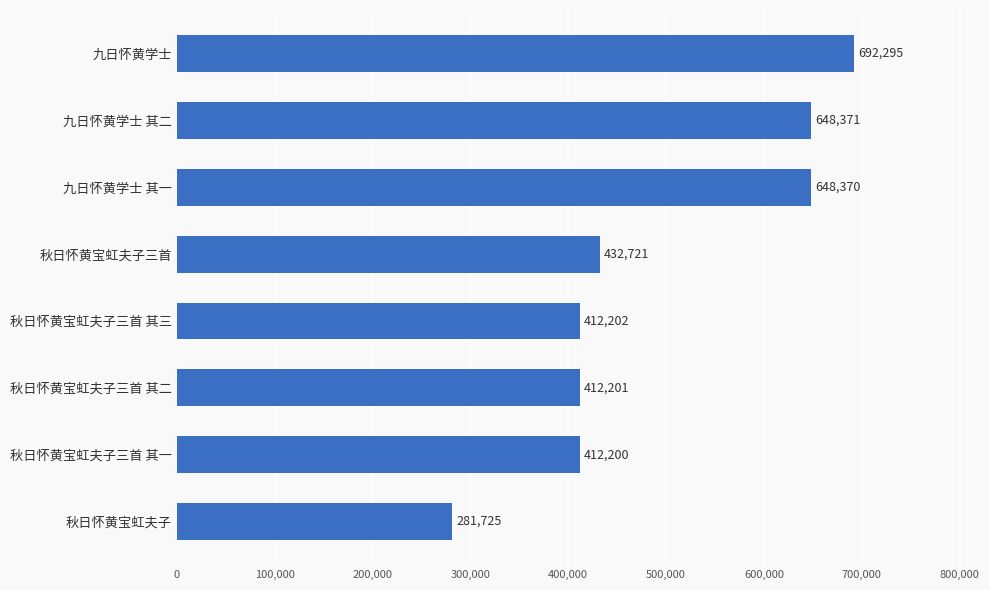

How many series are shown in this chart?

1